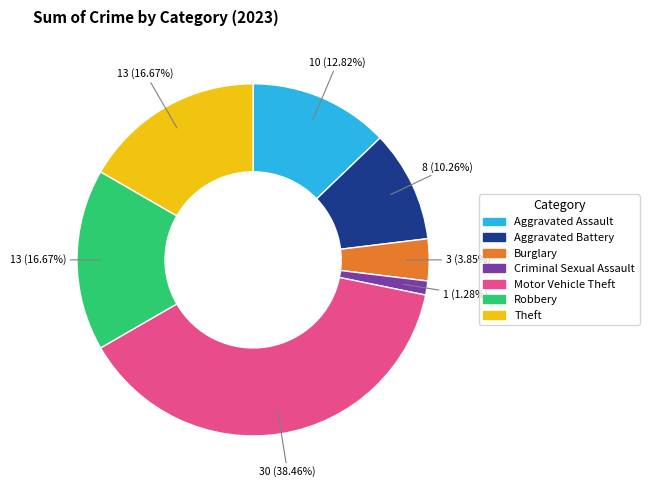

Which slice is the smallest?

Criminal Sexual Assault